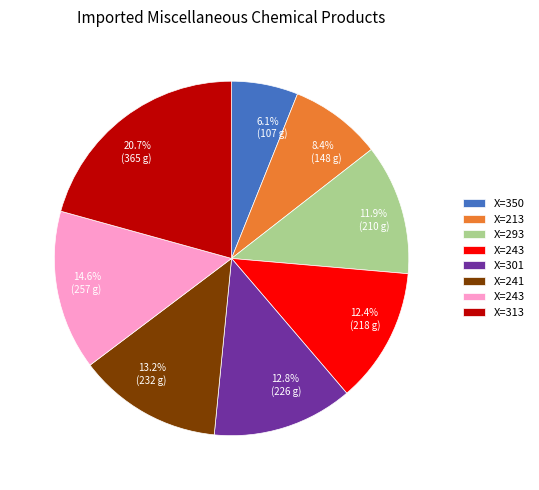

How many slices are in this pie chart?

8